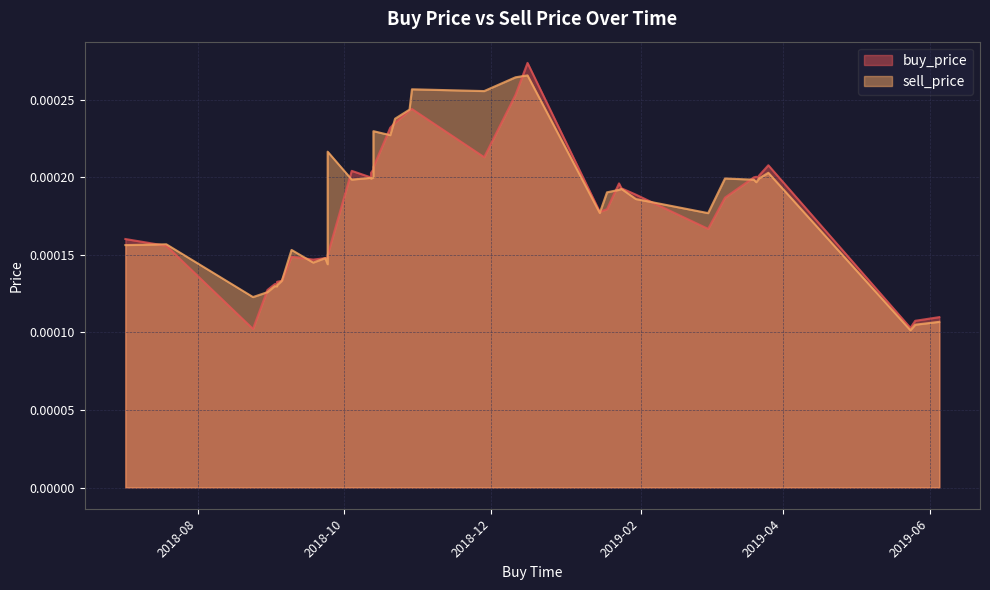

How many series are shown in this chart?

2